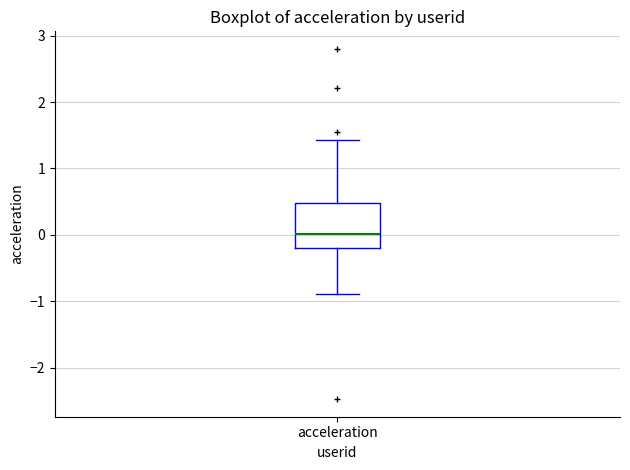

Read this box plot against the y-axis: the position of the median line, the range covered by the box, and the ends of both whiskers. The values are not printed on the chart, so give them approximately, as read against the axis.

median 0.0, box -0.2 to 0.5, whiskers -0.9 to 1.4